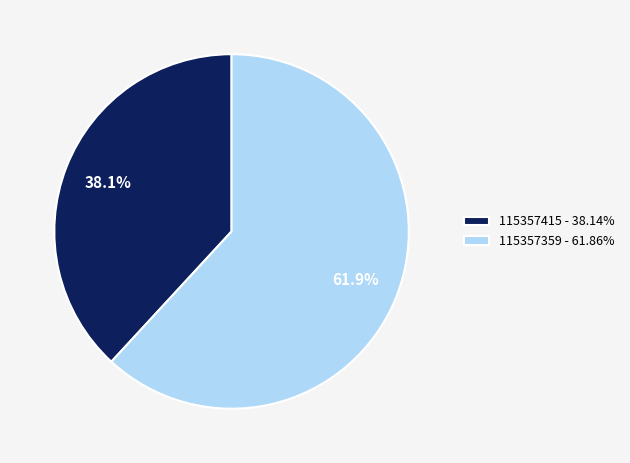

Rank the categories by value from highest to lowest.

115357359, 115357415